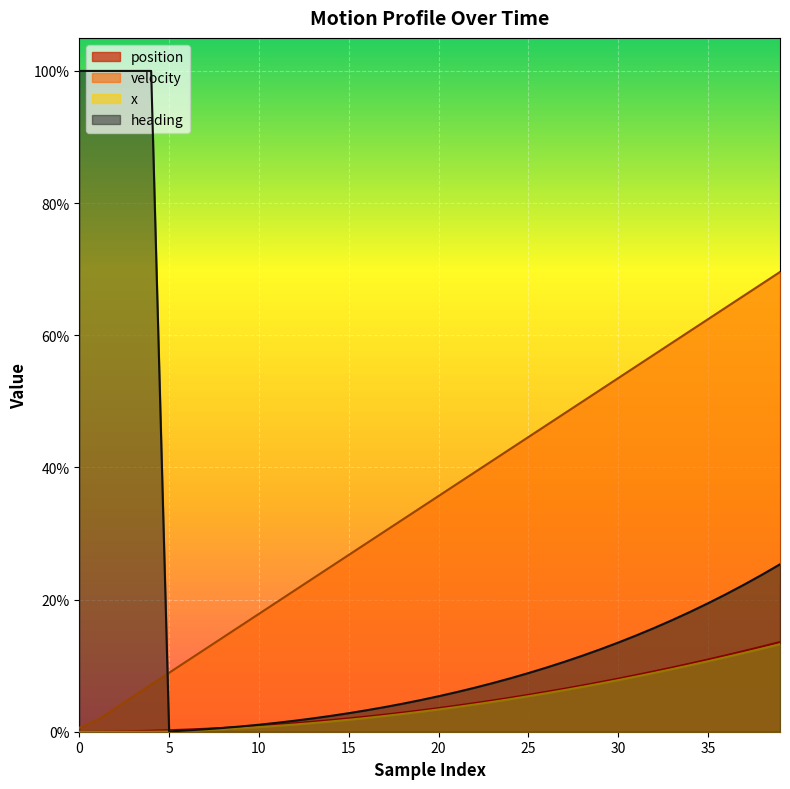

True or false: velocity and heading cross at least once.

True